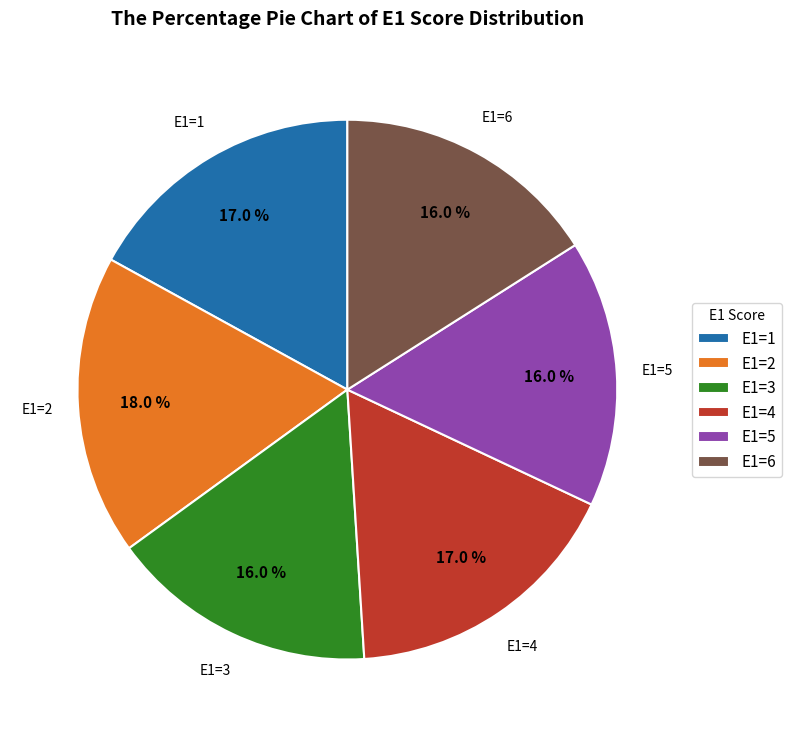

What percentage is NOT represented by E1=5?

84.0%